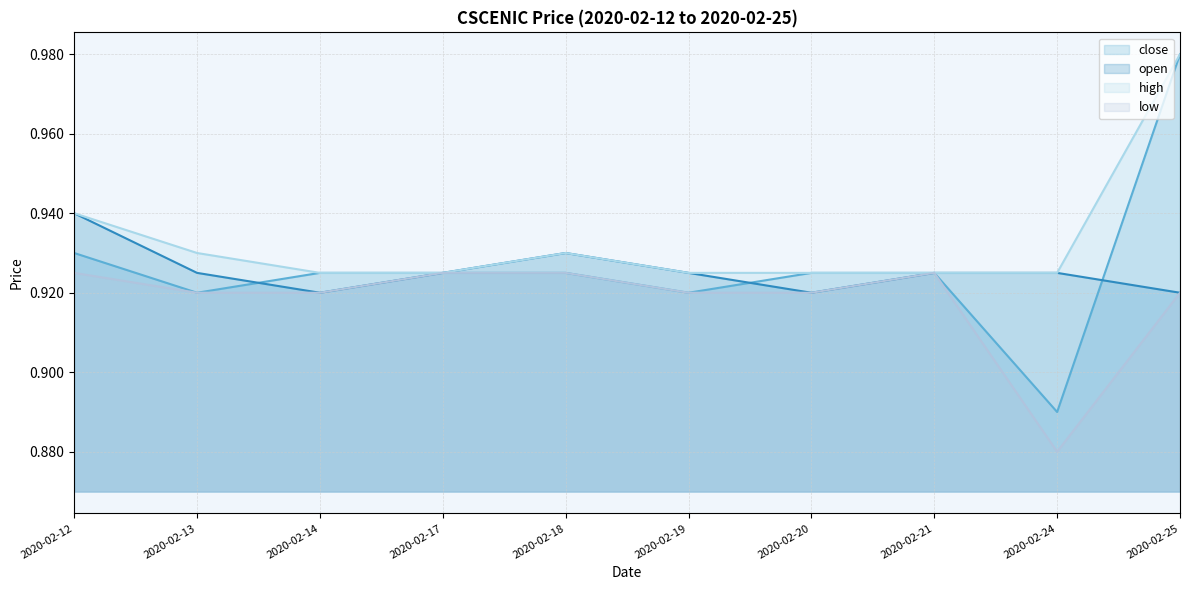

How many distinct data groups are displayed?

4